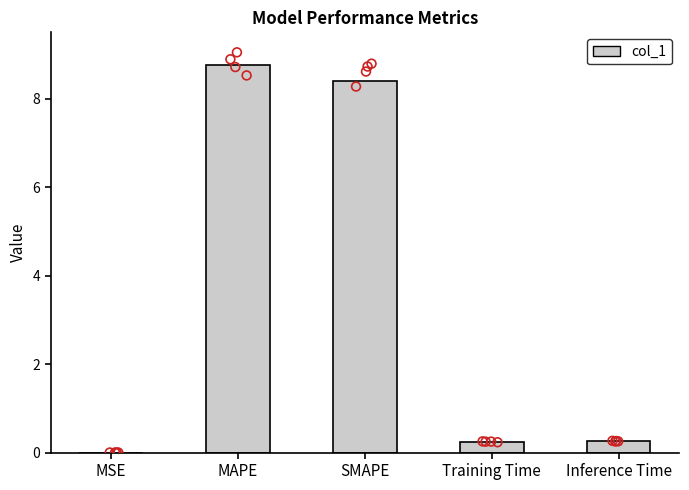

What is the change in value from MAPE to Inference Time?

-8.5